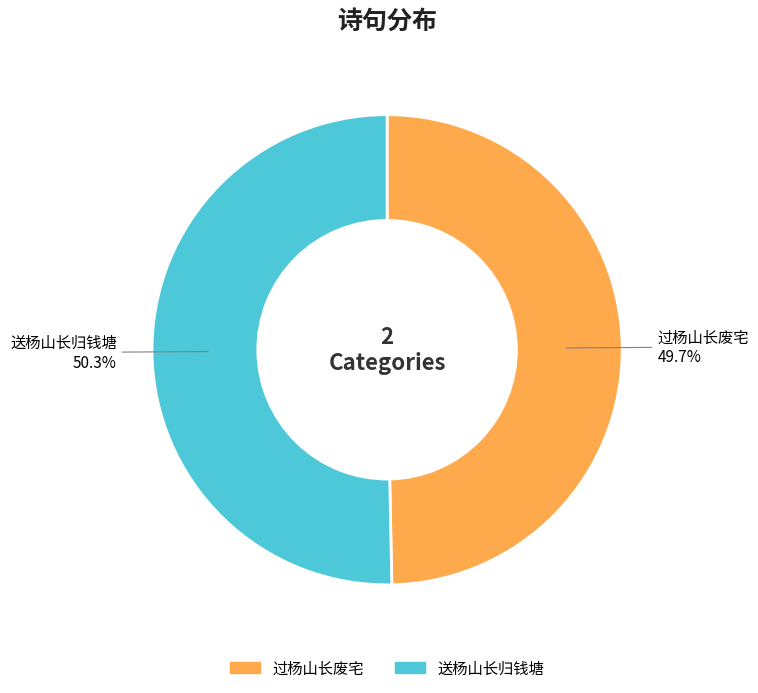

True or false: 送杨山长归钱塘 accounts for 50% of the total.

True